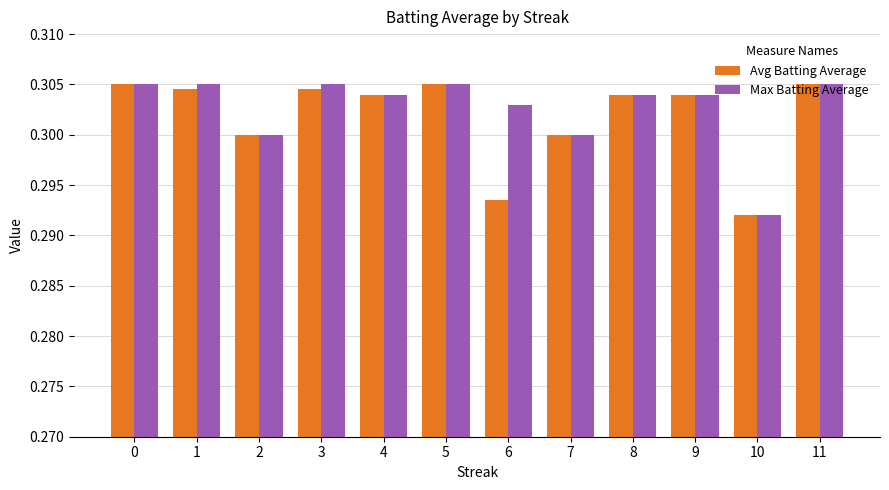

Which category has the lowest value in the Avg Batting Average series?

10